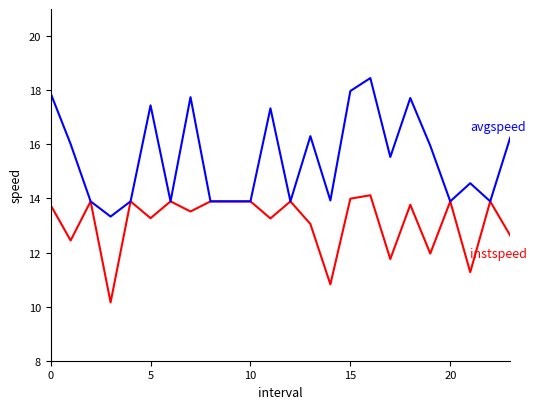

What is the maximum value shown in the chart?

18.4